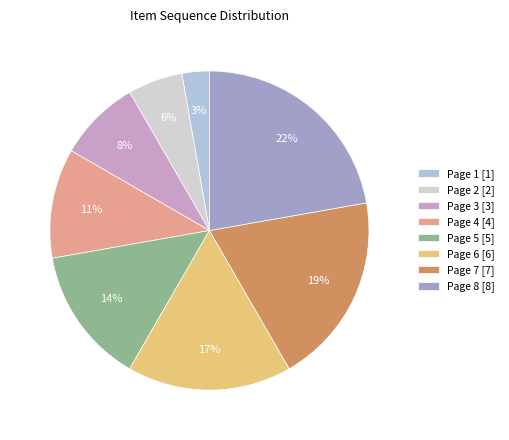

What percentage is the Page 8 slice, to the nearest percent?

22%